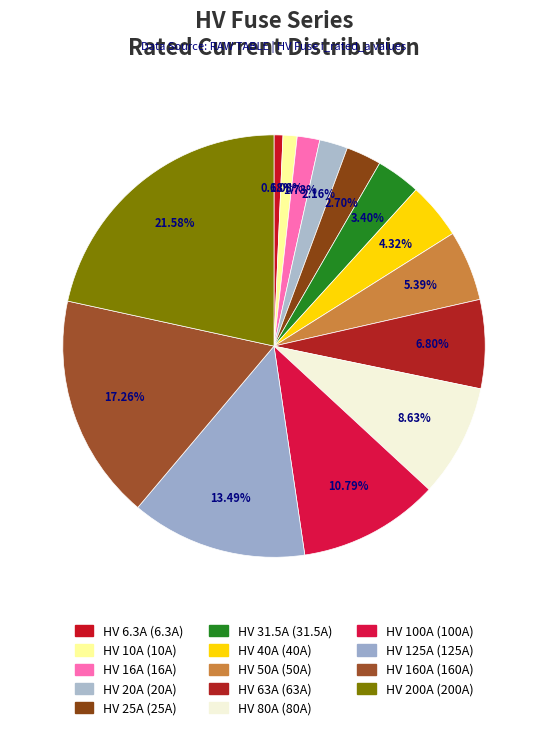

Does HV 80A represent more than half of the total?

No